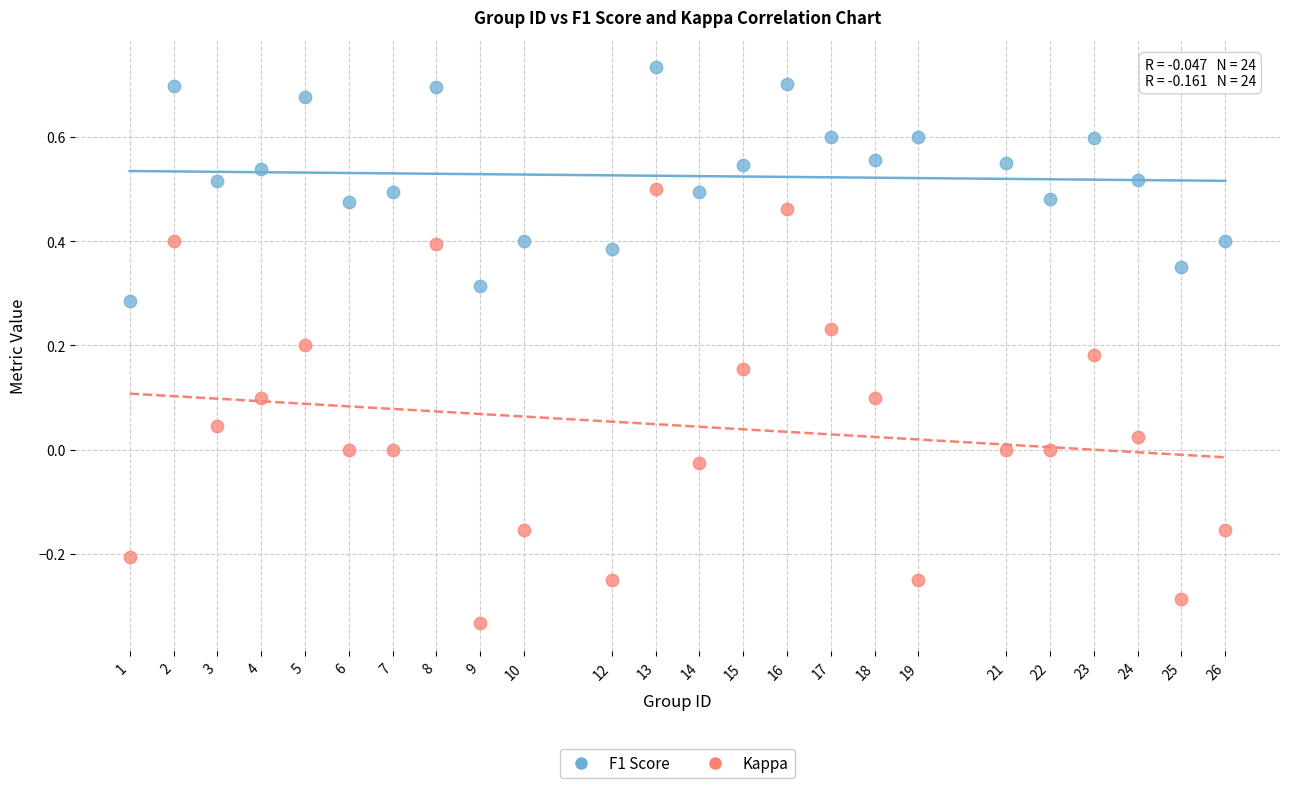

Which series reaches the maximum Y coordinate?

F1 Score